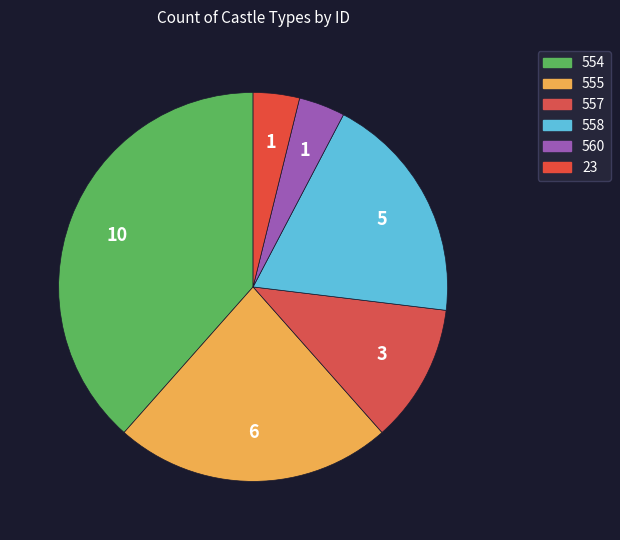

What percentage is the 23 slice, to the nearest percent?

4%